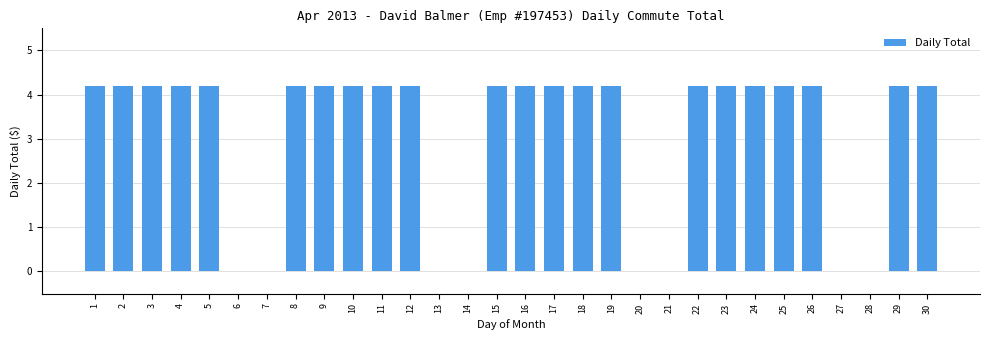

Count the number of categories in the chart.

30